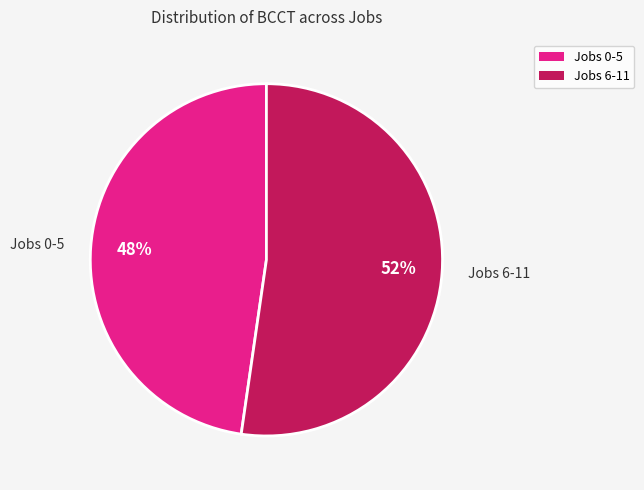

True or false: Jobs 0-5 accounts for 33% of the total.

False